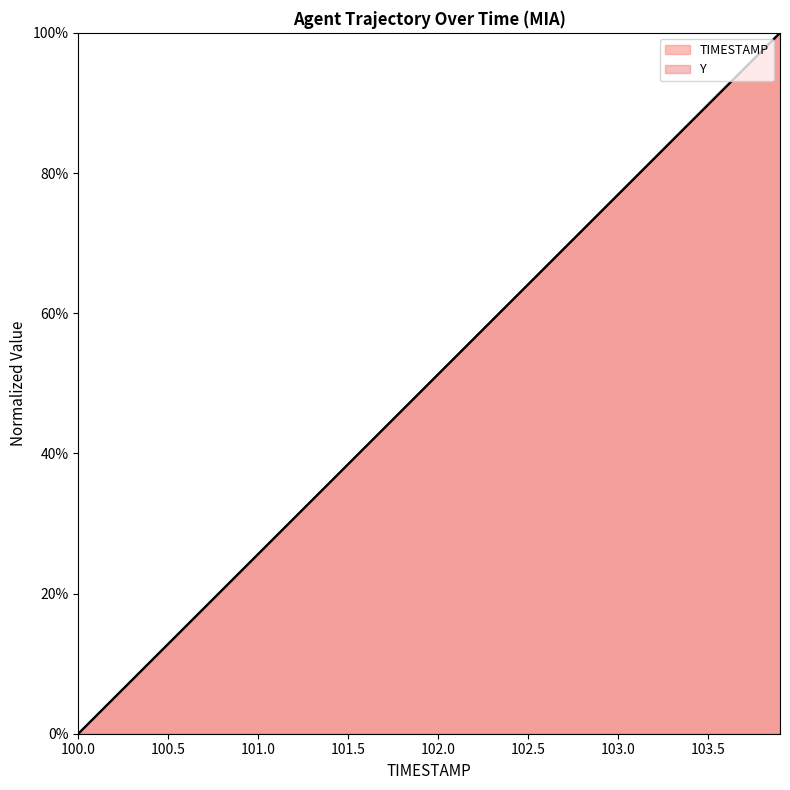

What is the value of the Y point at the 20th from the left?

48.7